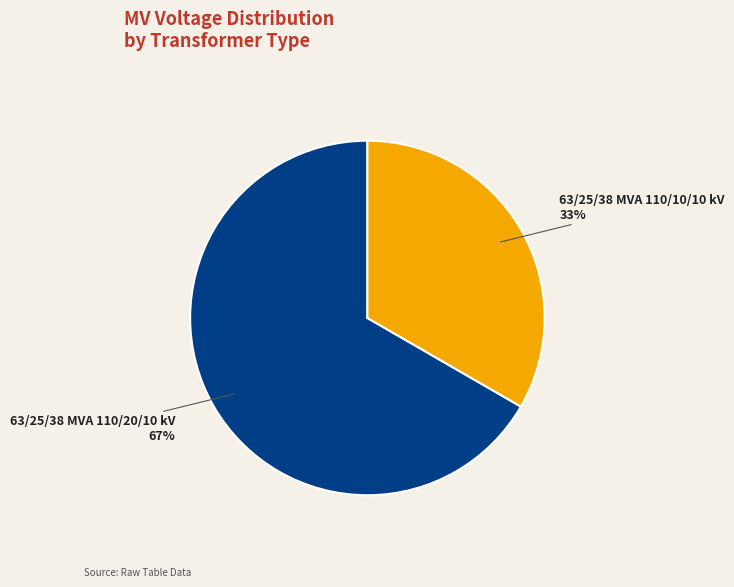

Does any single category account for the majority?

Yes